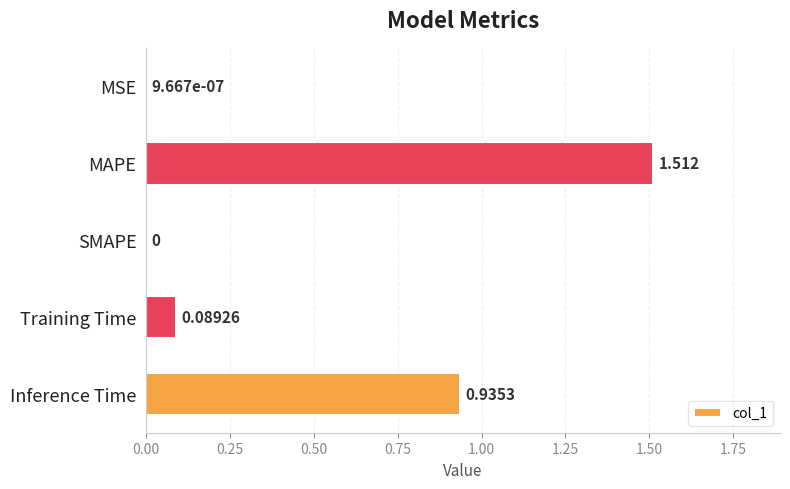

Which category has the highest value across all series?

MAPE